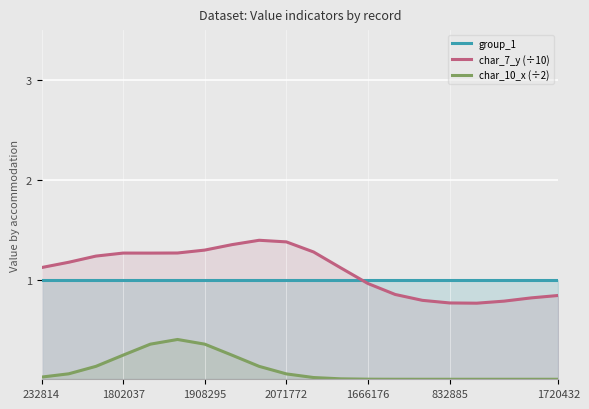

Reading left to right, list all the values displayed in this chart.

group_1: 1.0	1.0	1.0	1.0	1.0	1.0	1.0	1.0	1.0	1.0	1.0	1.0	1.0	1.0	1.0	1.0	1.0	1.0	1.0	1.0
char_7_y (÷10): 1.1	1.2	1.2	1.3	1.3	1.3	1.3	1.3	1.4	1.4	1.3	1.1	1.0	0.9	0.8	0.8	0.8	0.8	0.8	0.8
char_10_x (÷2): 0.0	0.1	0.1	0.2	0.4	0.4	0.4	0.2	0.1	0.1	0.0	0.0	0.0	0.0	0.0	0.0	0.0	0.0	0.0	0.0